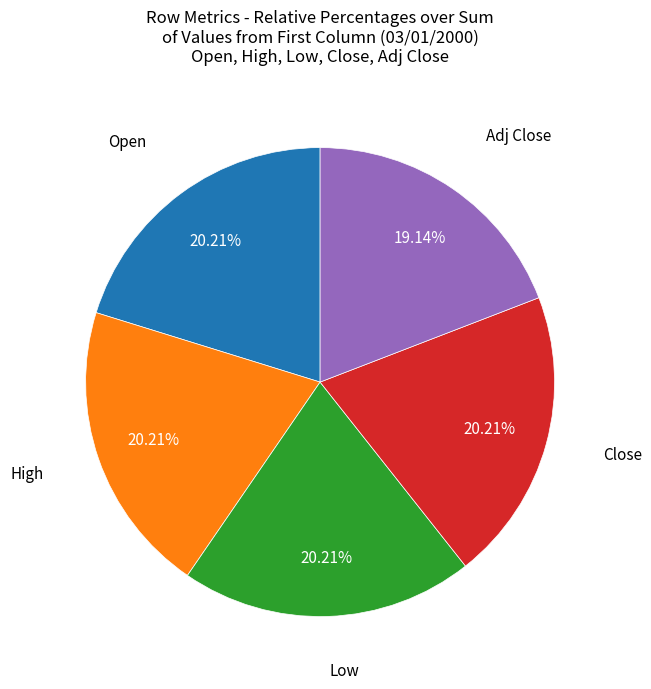

How many segments does this pie chart have?

5